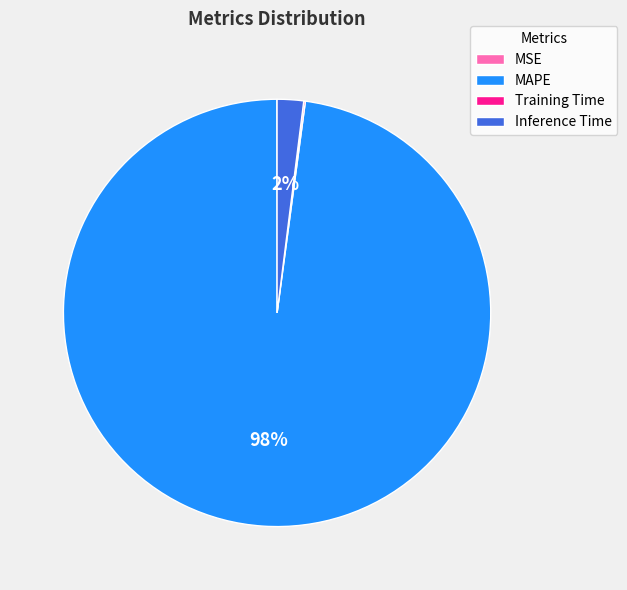

True or false: Inference Time accounts for 14% of the total.

False